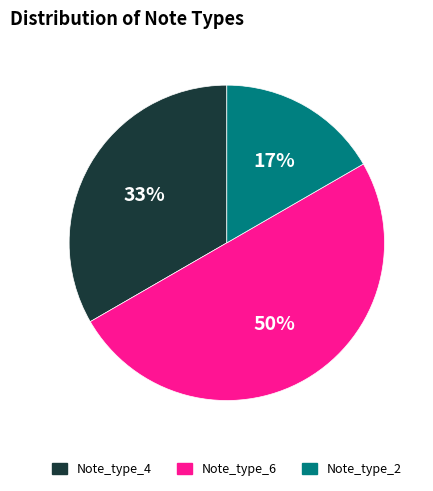

Is it true that Note_type_6 is 50% of the pie?

True